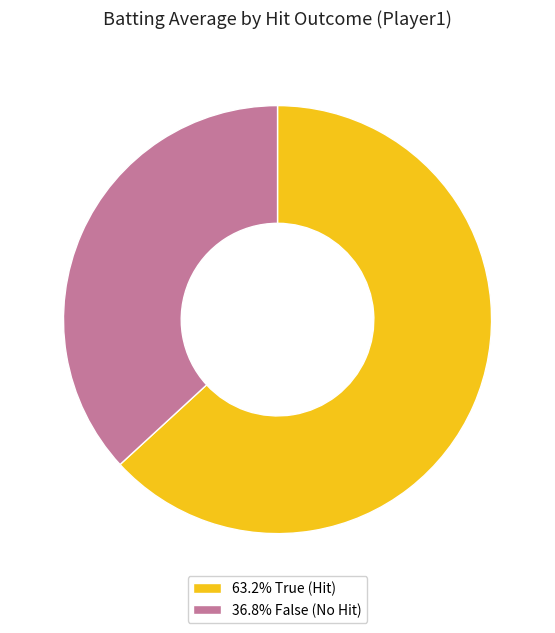

Approximately how many times larger is the value at 36.8% False (No Hit) compared to 63.2% True (Hit)?

0.6